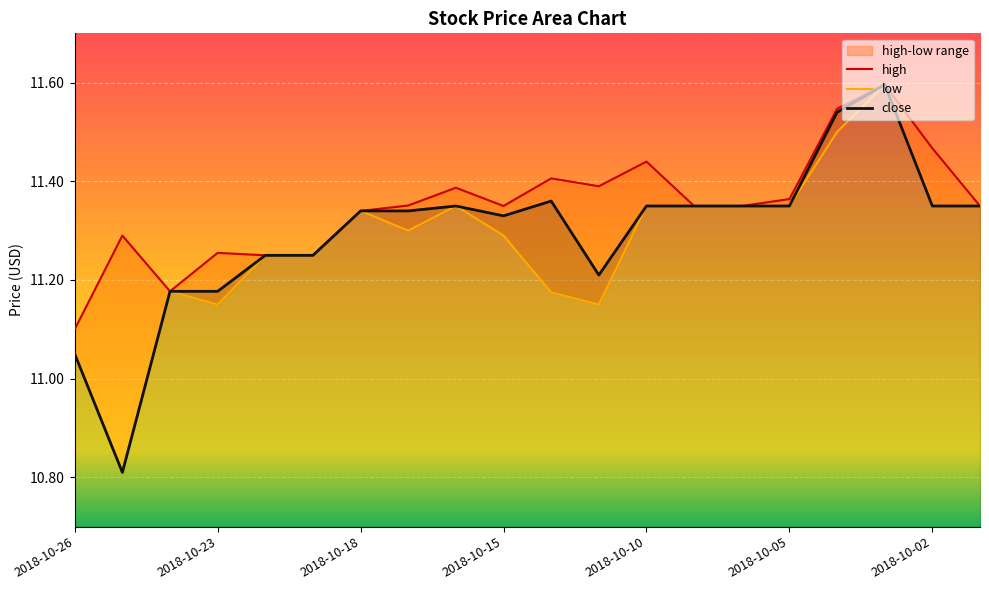

Count the number of data series in this chart.

3